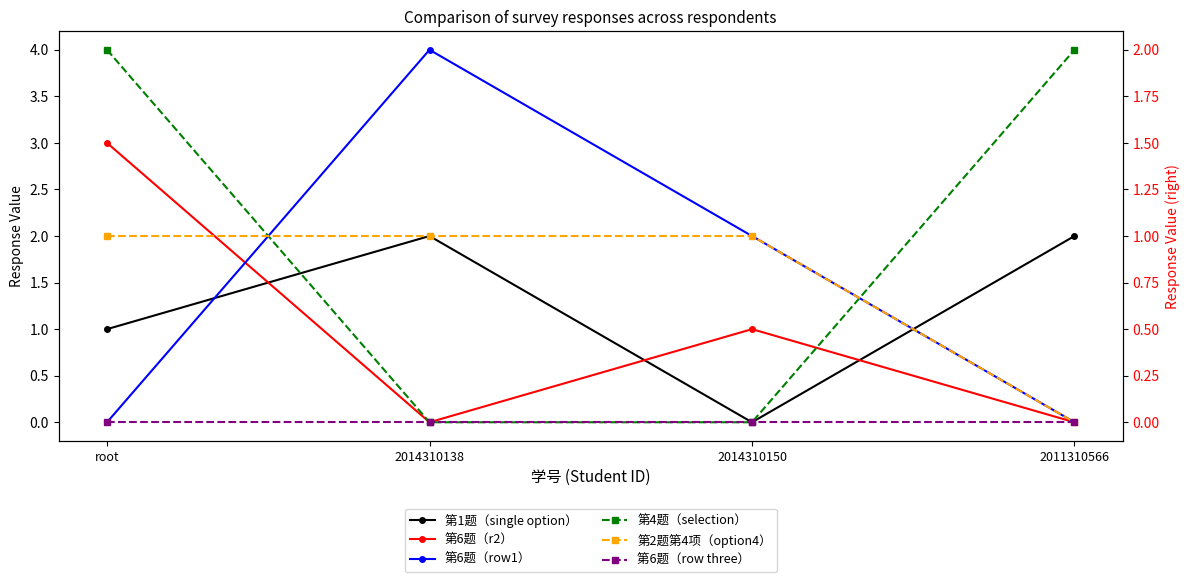

What is the label of the 1st point from the left?

root